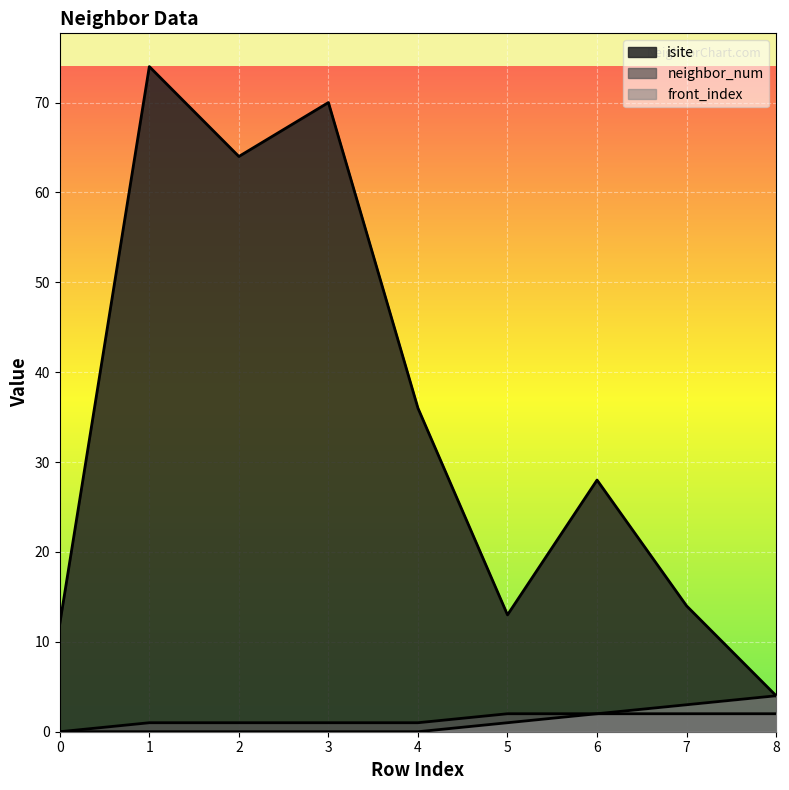

The value of isite at 7 is 4. True or false?

False